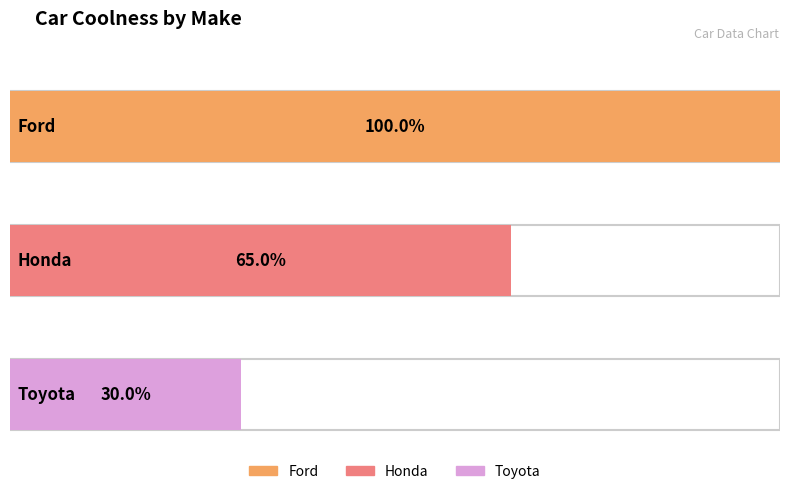

How many bars are there in total?

3